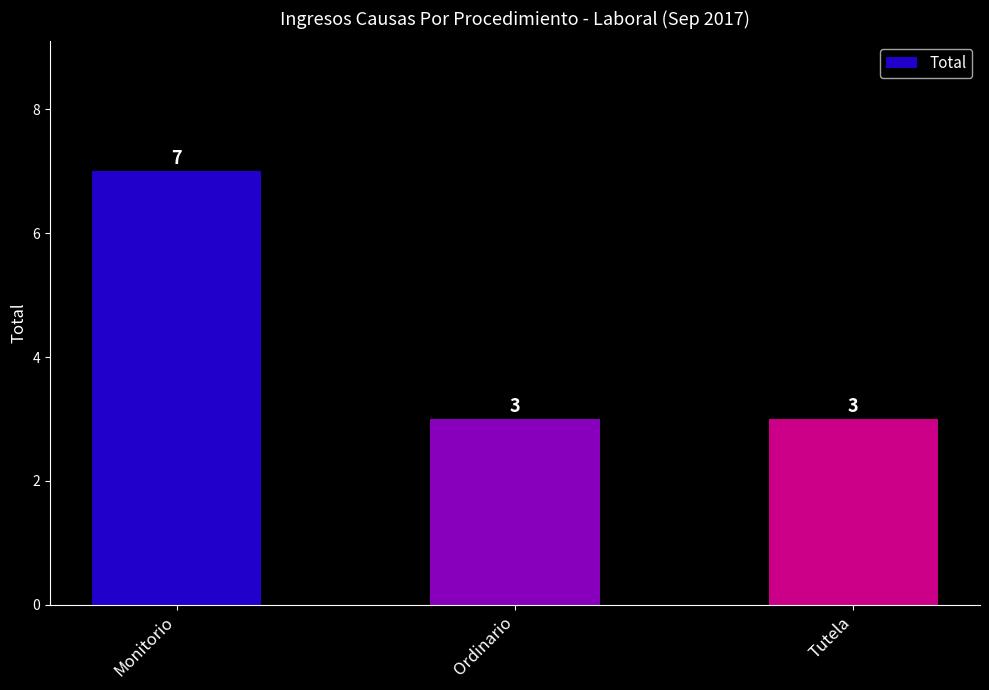

What is the sum of the values at Ordinario and Monitorio?

10